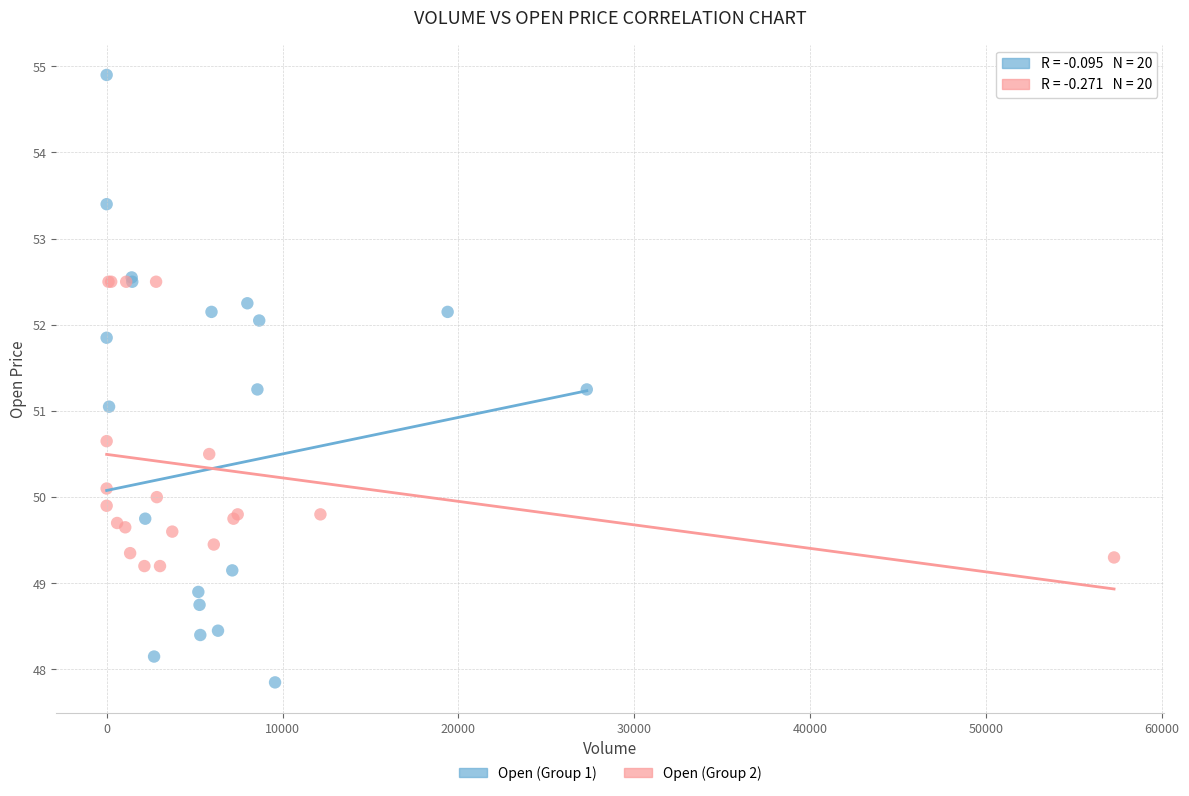

Which series has the widest spread of Y values?

Open (Group 1)